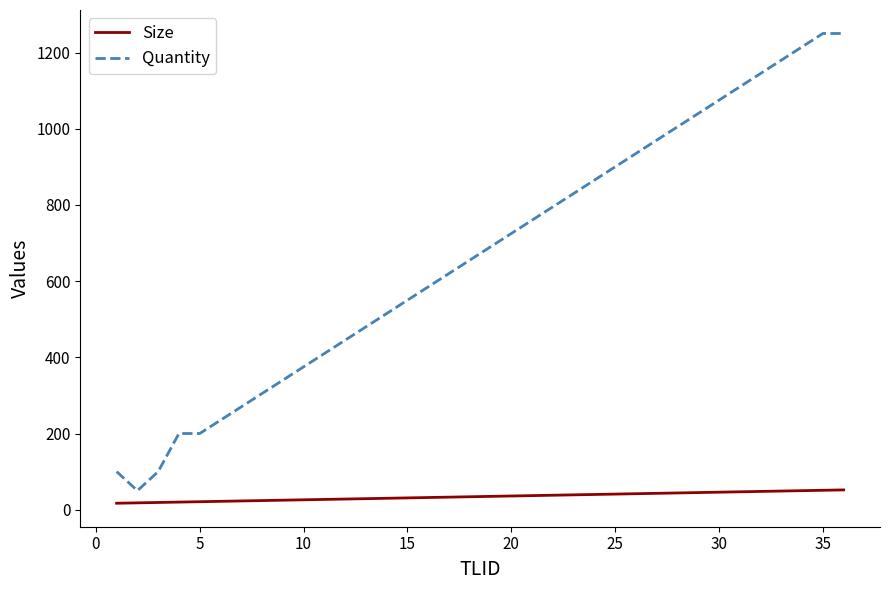

How many values in the Quantity series are below 690?

18